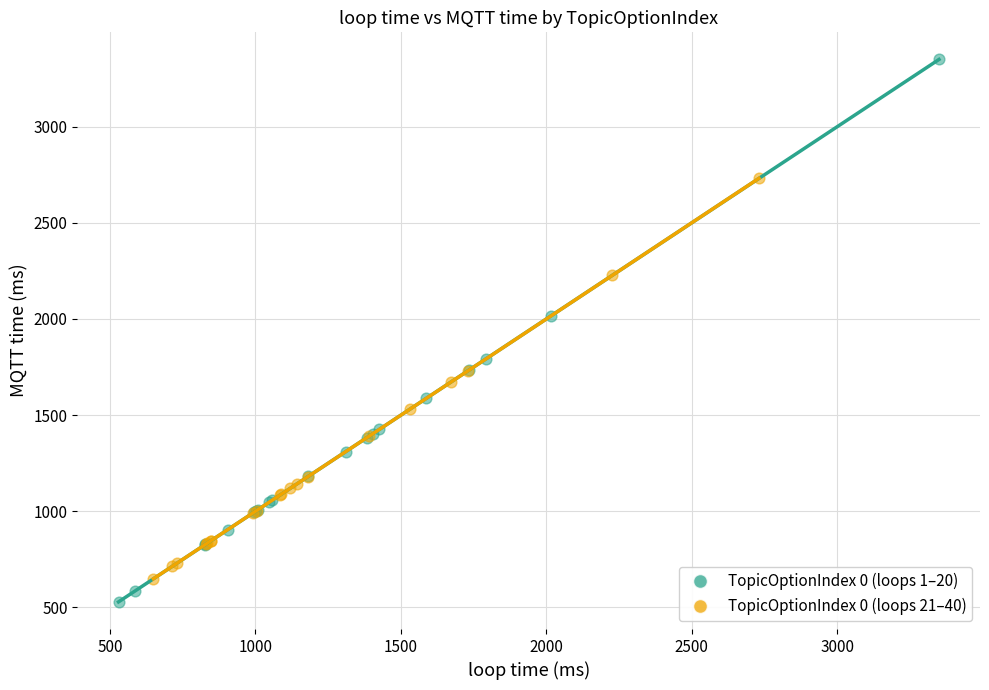

Which series has the largest Y range (max minus min)?

TopicOptionIndex 0 (loops 1–20)